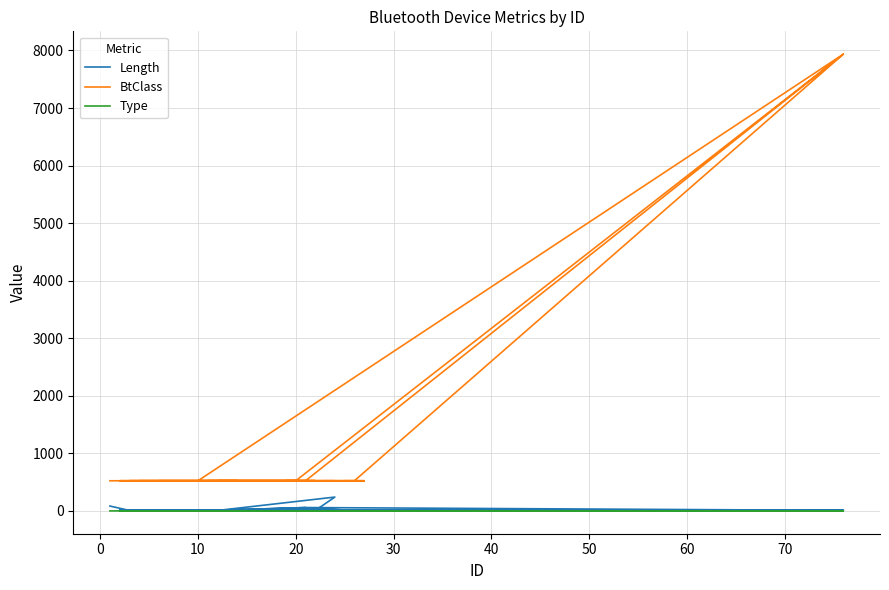

Rank the series at 70 from lowest to highest value.

Type, Length, BtClass